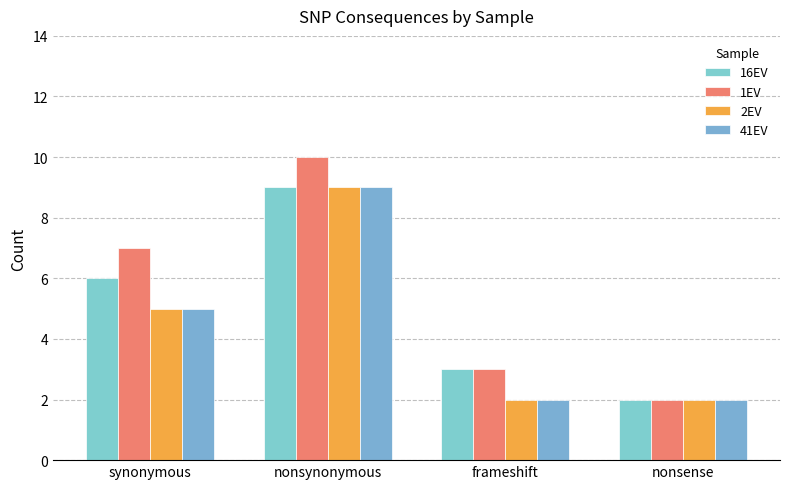

Which series has the largest range (max minus min)?

1EV